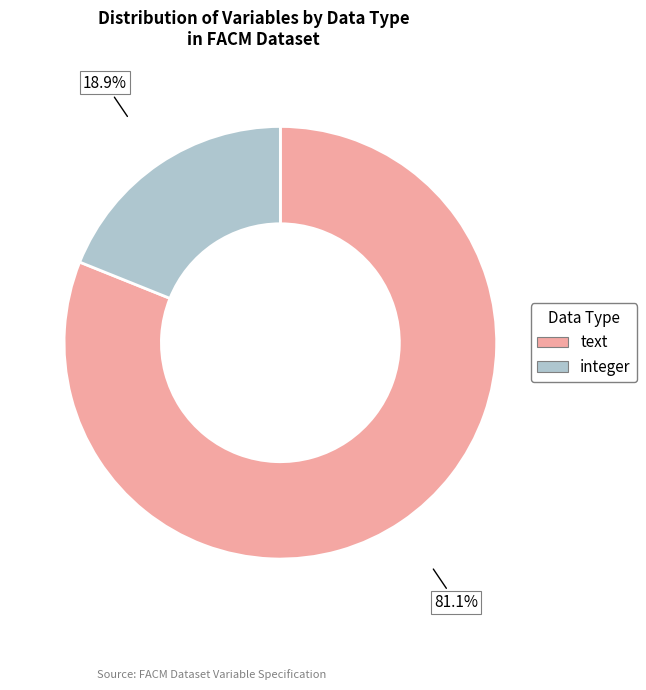

To the nearest percent, what percentage of the pie is integer?

19%